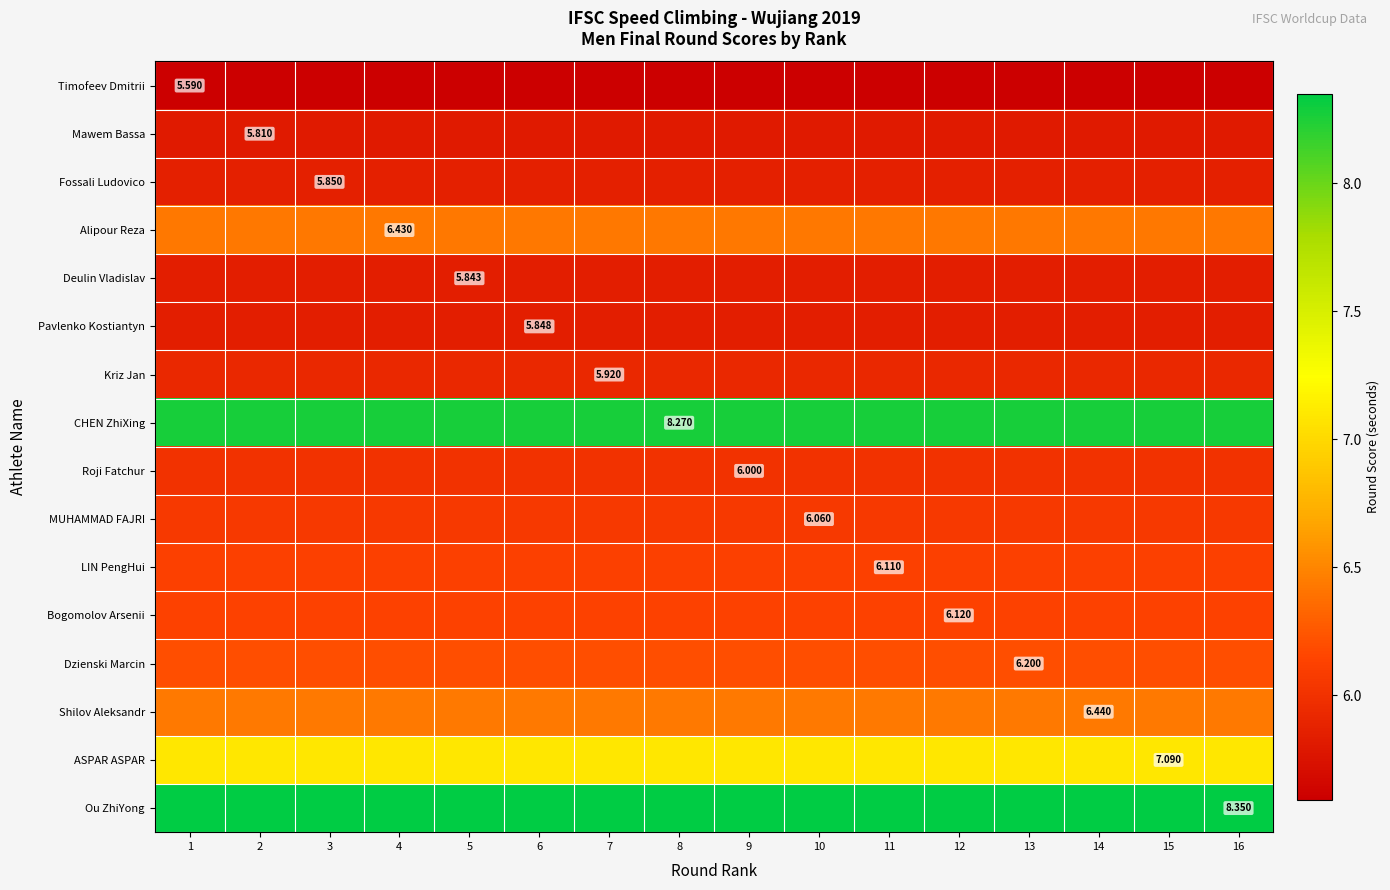

The value of Deulin Vladislav at 5 is 5.8. True or false?

True